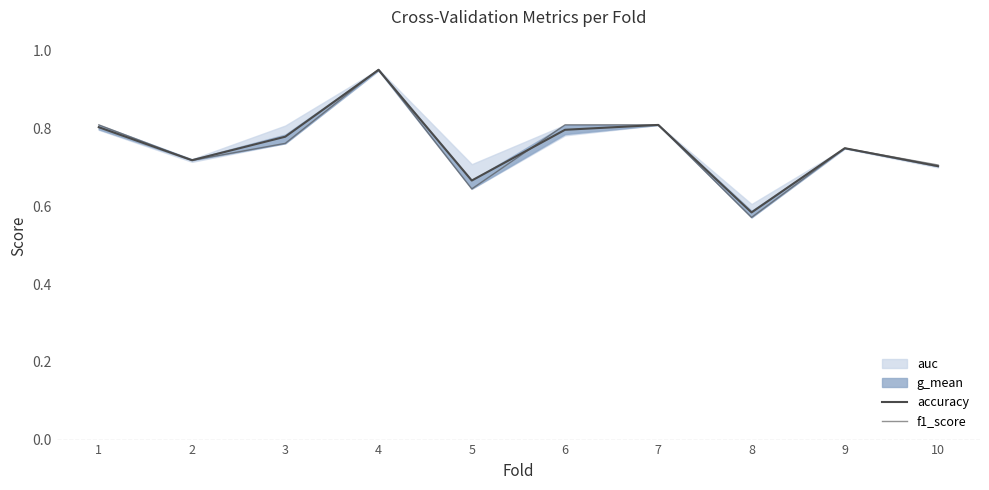

Is this an area chart (filled region under the line)?

No